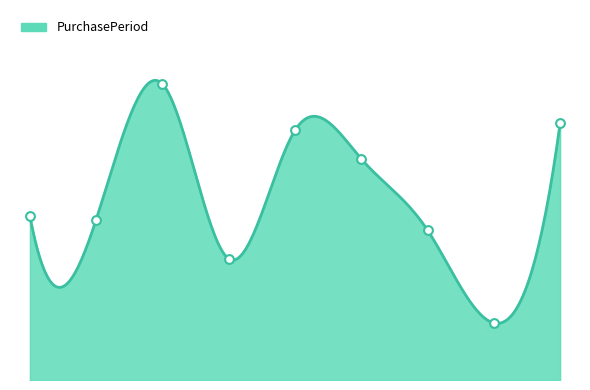

What is the change in value from 2017-03-13 to 2017-06-09?

+30